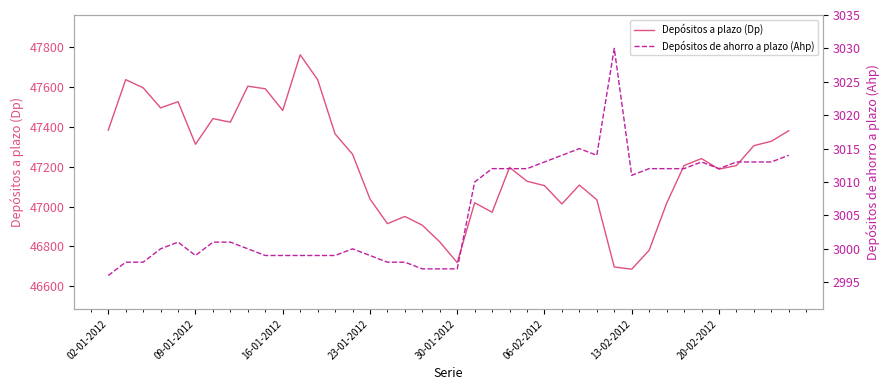

Does the chart have visible grid lines?

No